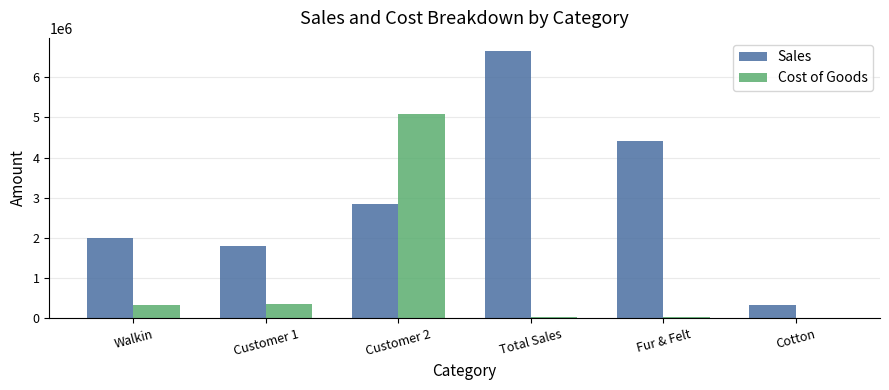

At which category is the sum across all series the highest?

Customer 2